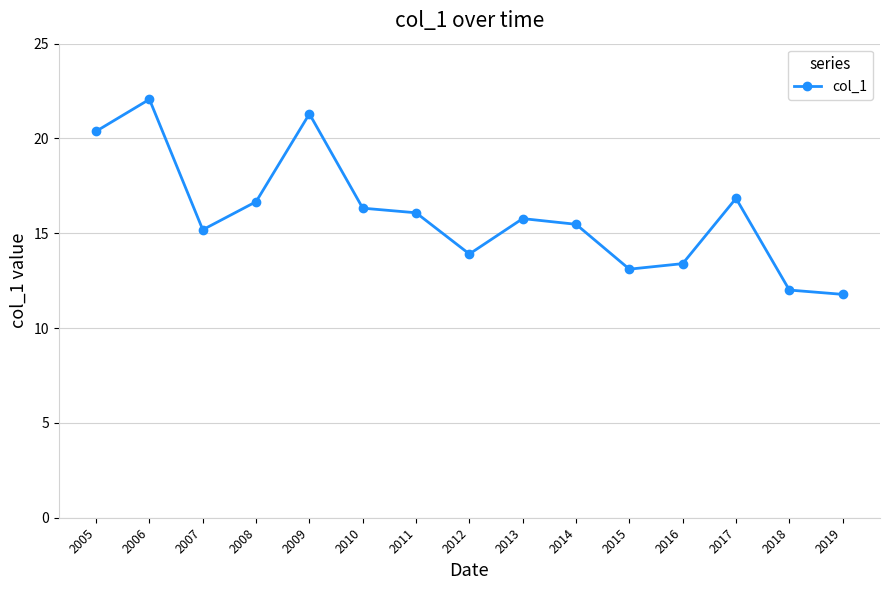

Reading right to left, what are all the values shown in this chart?

11.8	12.0	16.8	13.4	13.1	15.5	15.8	13.9	16.1	16.3	21.3	16.7	15.2	22.1	20.4